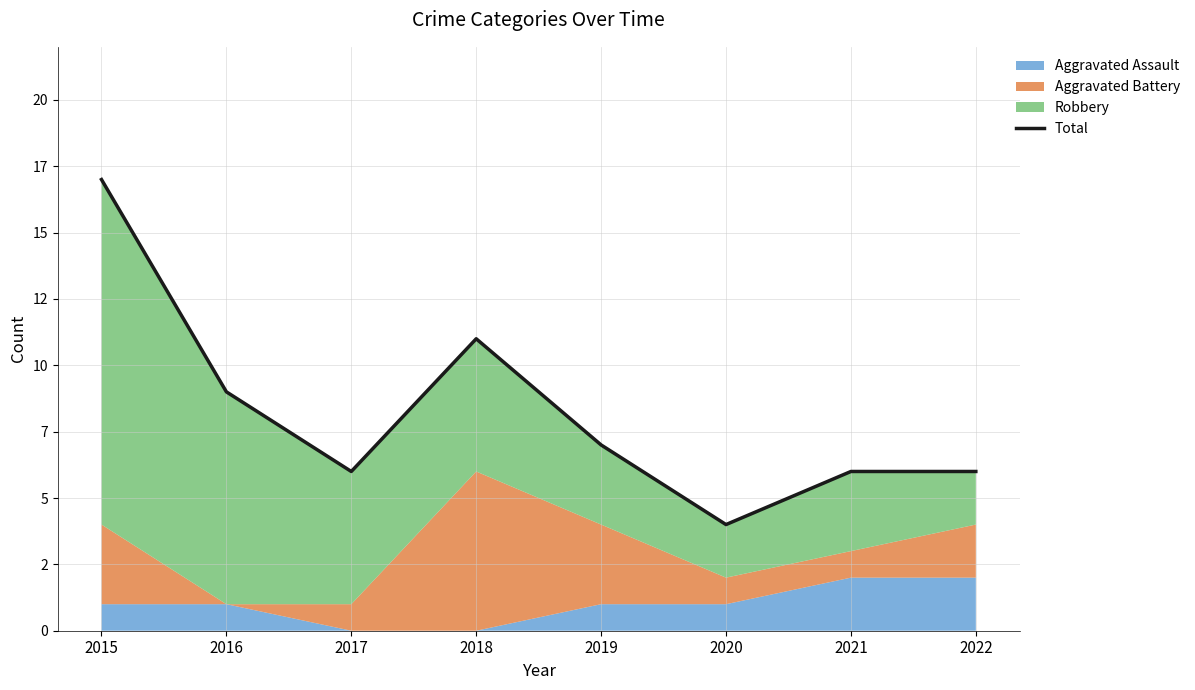

At which label does the data first exceed 7?

2015